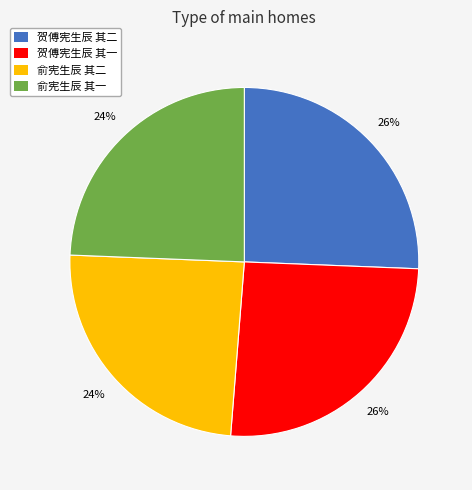

Does 贺傅宪生辰 其二 represent more than half of the total?

No